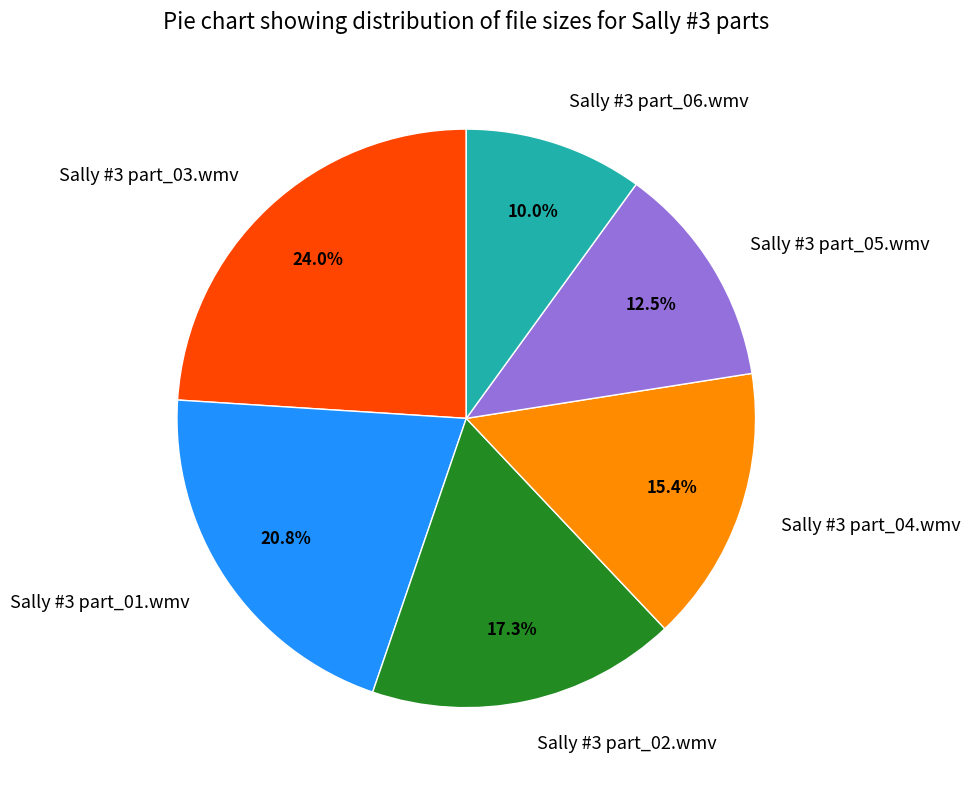

Is it true that Sally #3 part_06.wmv is 16% of the pie?

False